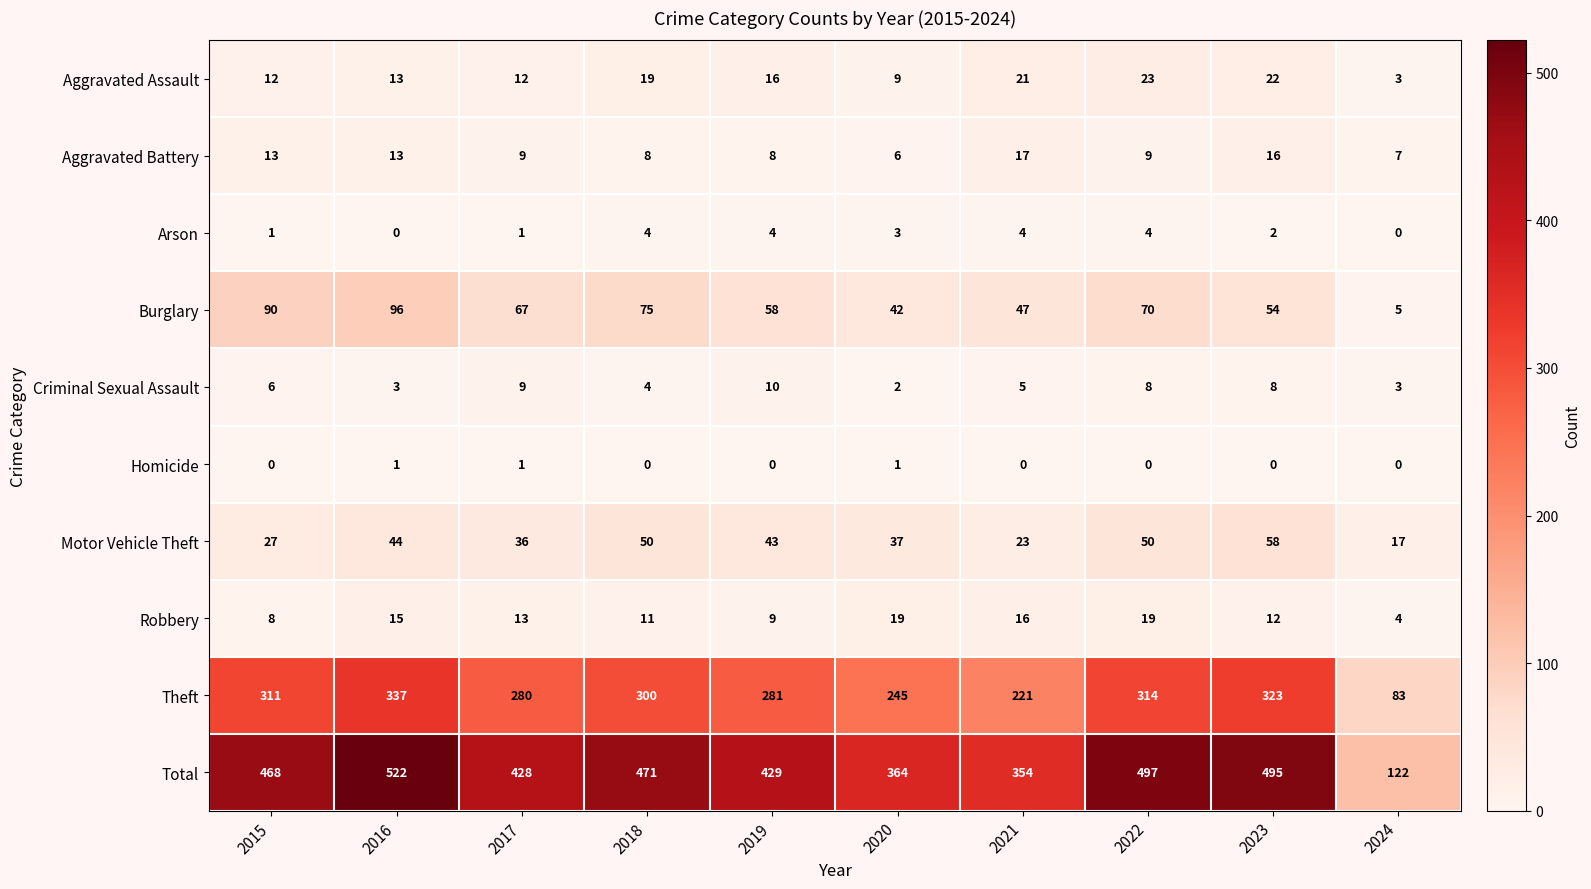

What is the total value across all series at 2015?

936